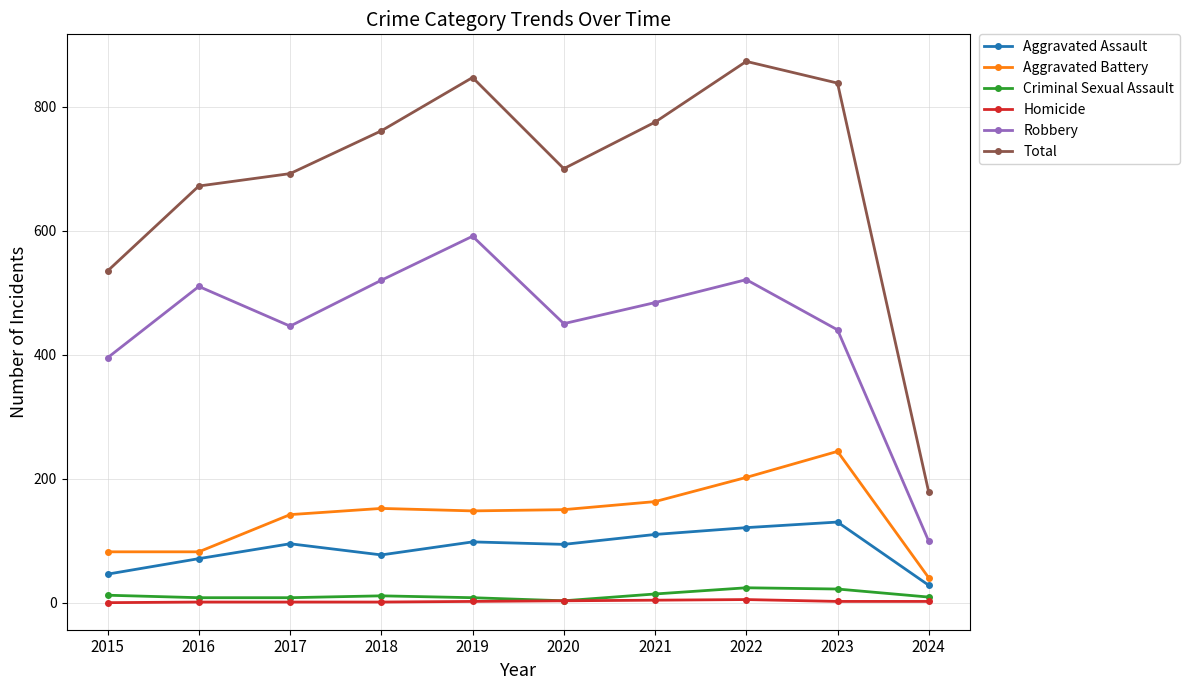

Which series has the largest total across all categories?

Total